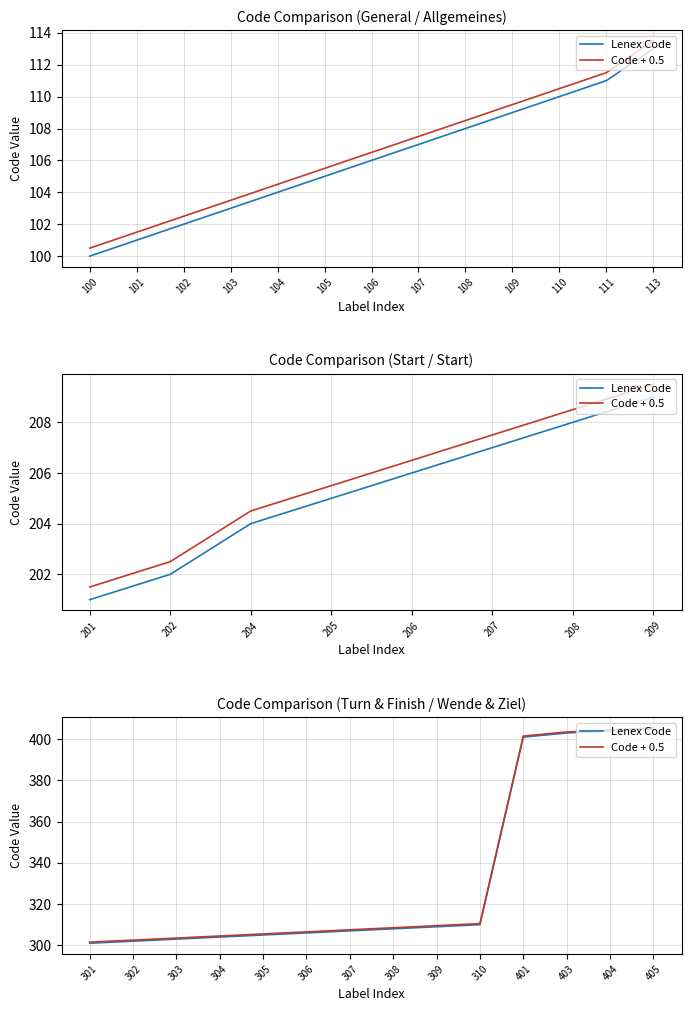

How many lines are shown in the chart?

2